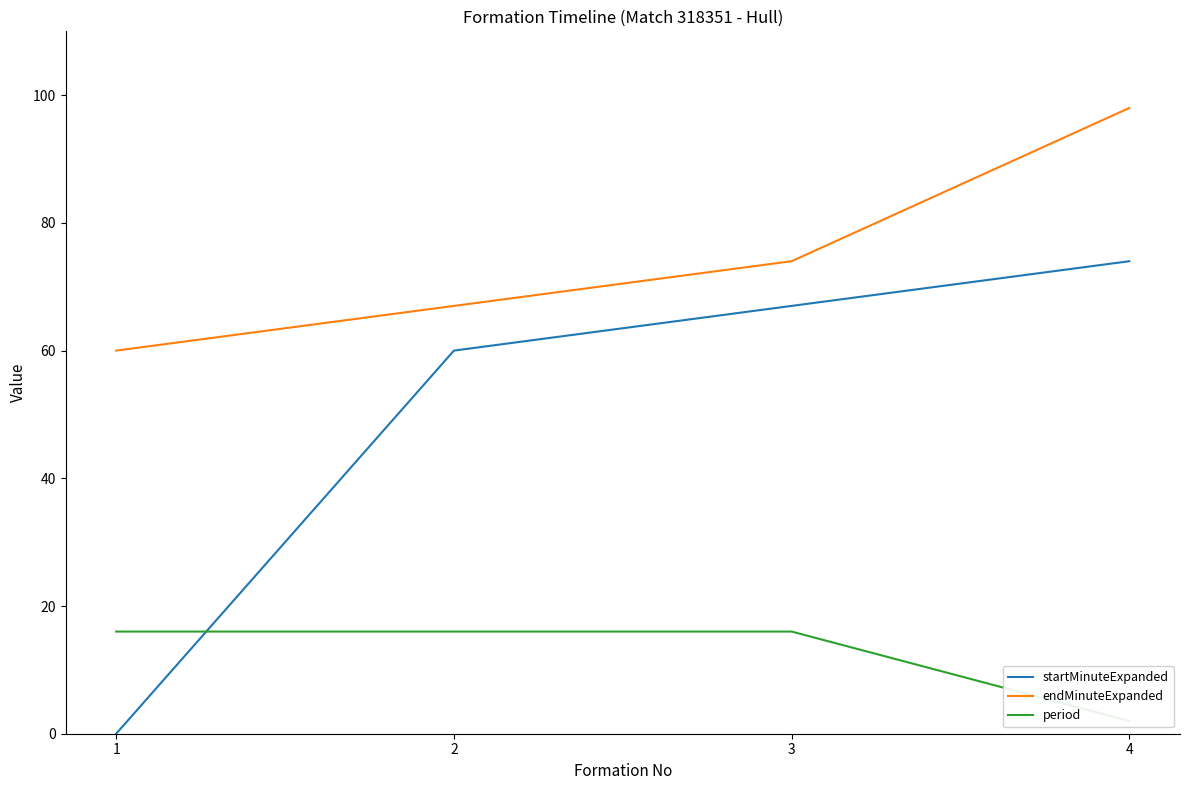

What is the approximate value of endMinuteExpanded at 1, to the nearest 10?

60